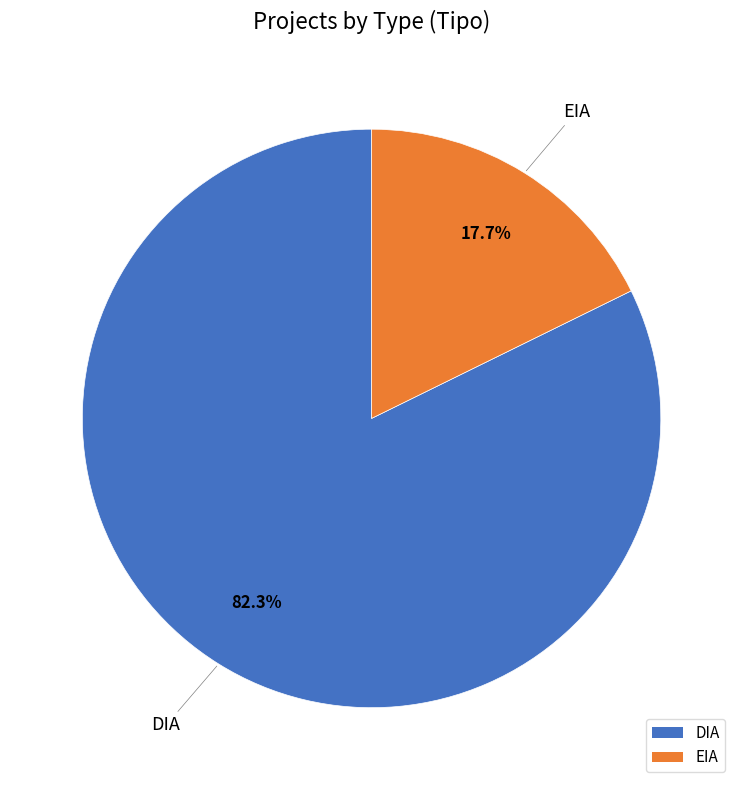

Is it true that DIA is 89% of the pie?

False